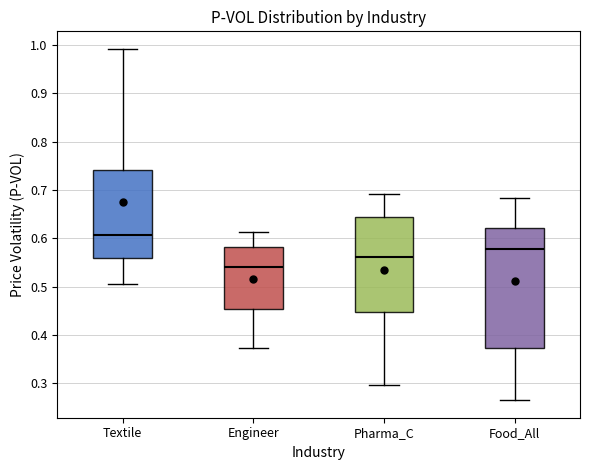

Reading left to right, transcribe this box plot: for each box, give where its median line is, the range the box spans, and where its two whiskers end, as read against the y-axis. The values are not printed on the chart, so give them approximately, as read against the axis.

Textile: median 0.61, box 0.56 to 0.74, whiskers 0.51 to 0.99
Engineer: median 0.54, box 0.45 to 0.58, whiskers 0.37 to 0.61
Pharma_C: median 0.56, box 0.45 to 0.64, whiskers 0.30 to 0.69
Food_All: median 0.58, box 0.37 to 0.62, whiskers 0.27 to 0.68